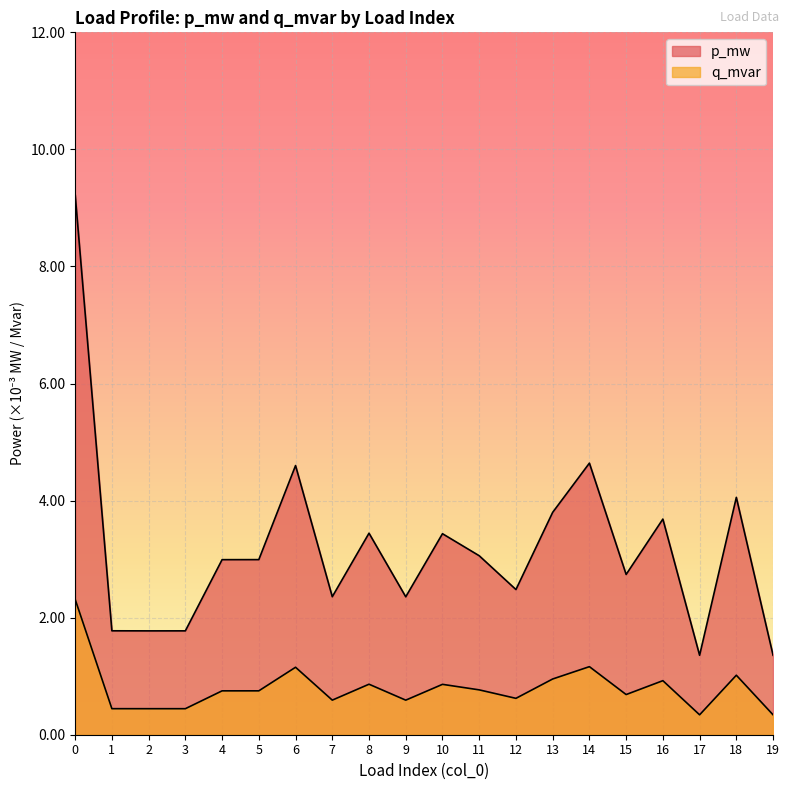

Is it true that q_mvar equals 0.0 at 5?

False